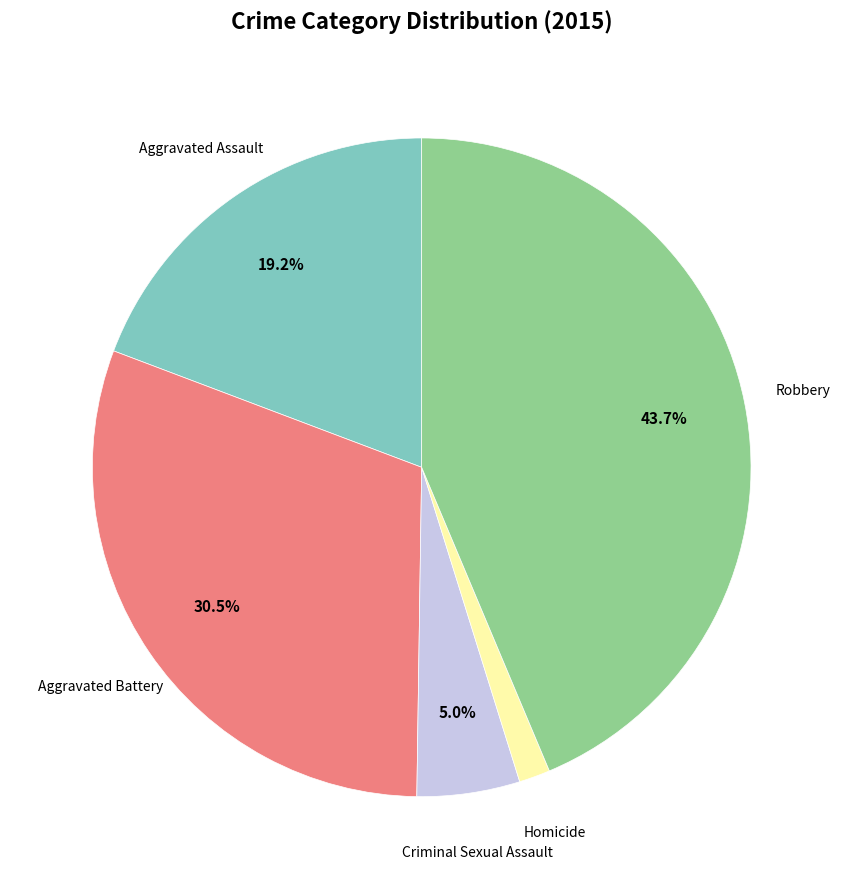

Is there any slice that represents more than half of the pie?

No